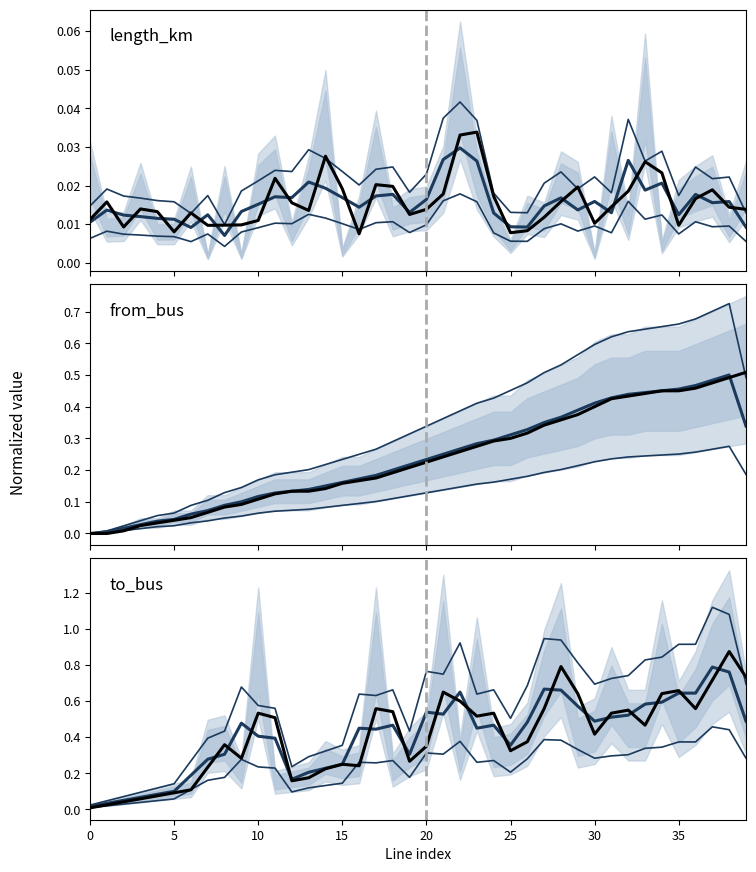

Rank the series by their maximum value, from lowest to highest.

lower bound, median, observed, upper bound